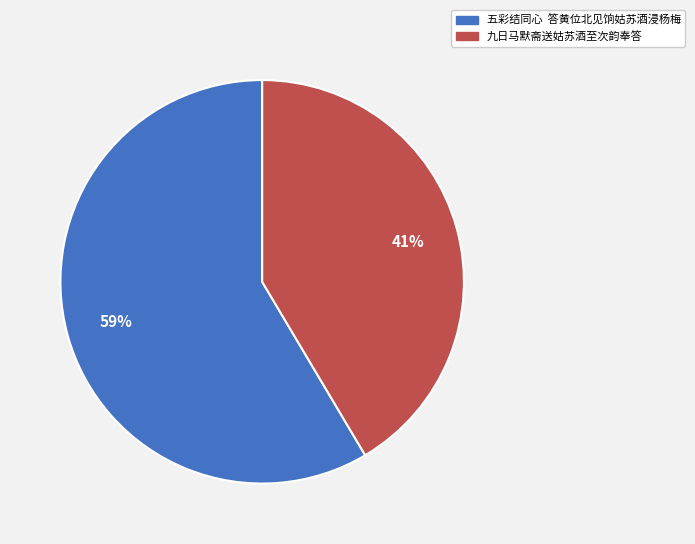

To the nearest percent, what is the average slice percentage?

50%